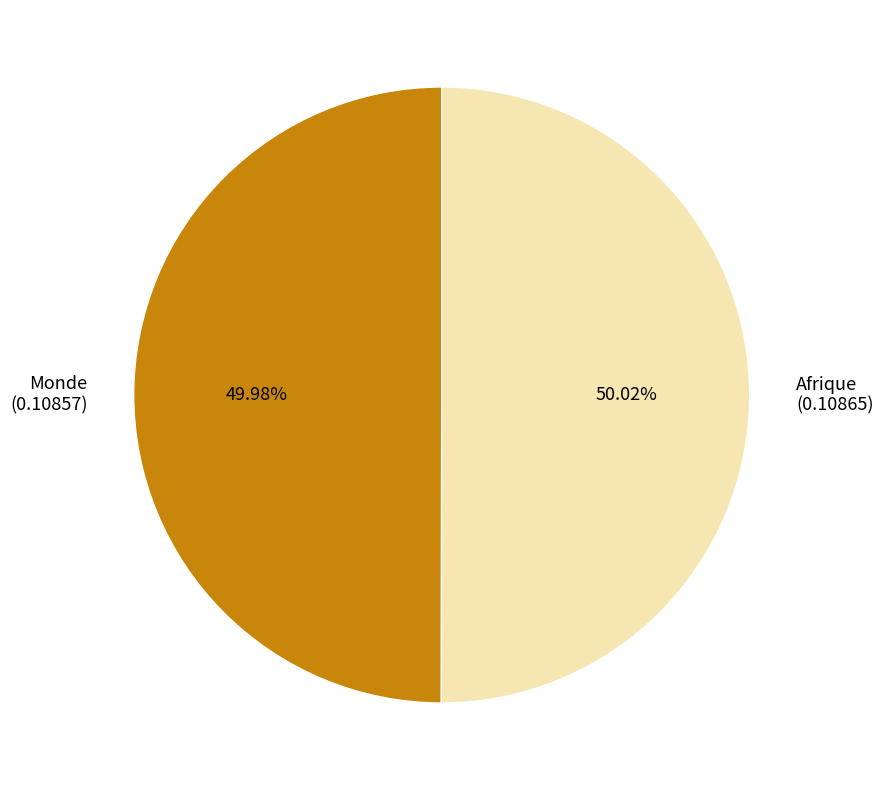

Is the sum of Monde and Afrique greater than half?

Yes